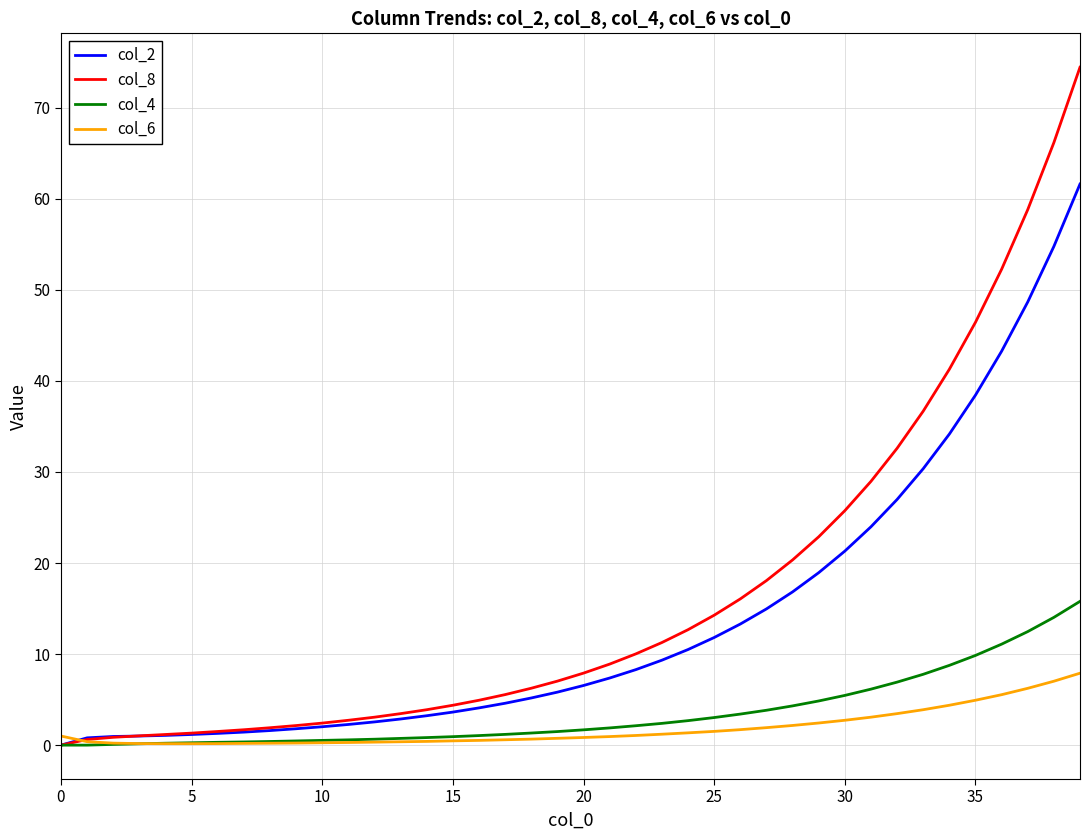

Which series has the largest total across all categories?

col_8